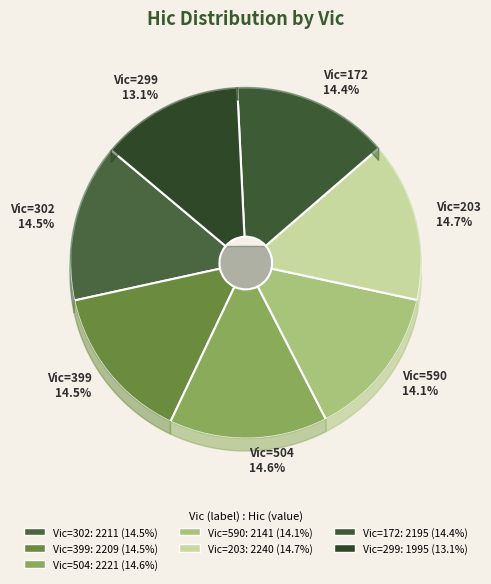

To the nearest percent, what portion does 590 represent?

14%